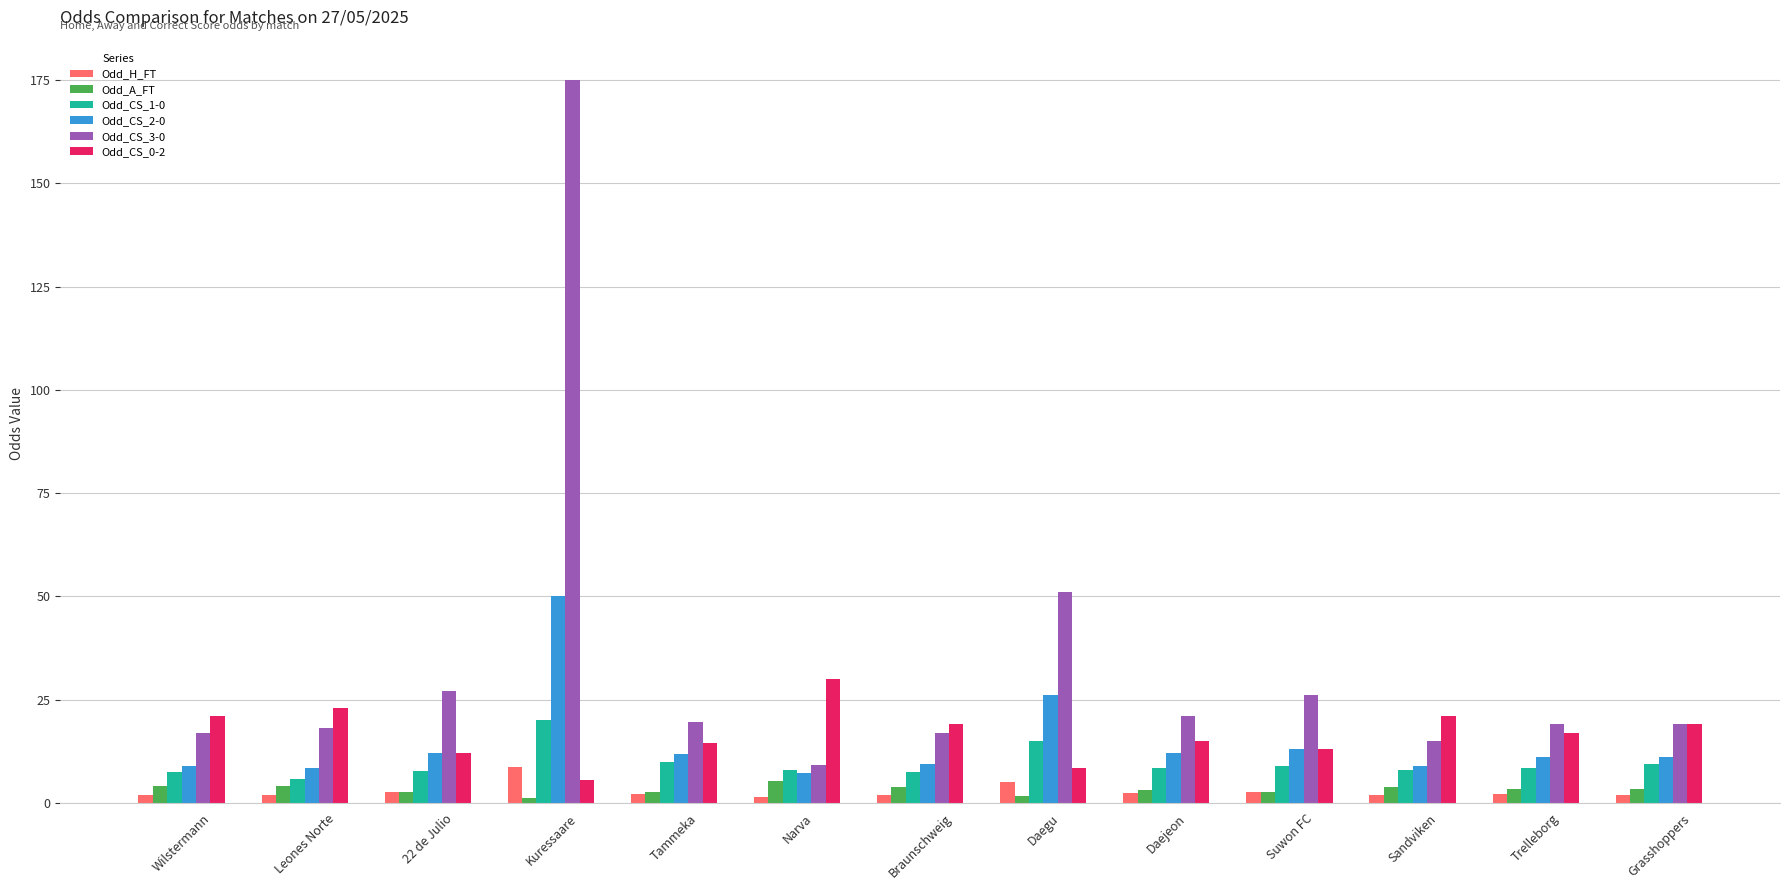

What are all the series names shown in the legend?

Odd_H_FT, Odd_A_FT, Odd_CS_1-0, Odd_CS_2-0, Odd_CS_3-0, Odd_CS_0-2